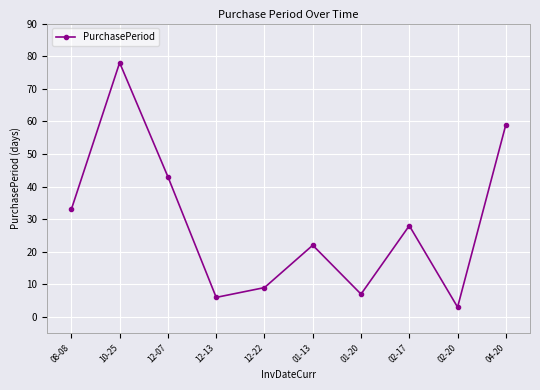

Which has a higher value, 02-17 or 12-22?

02-17